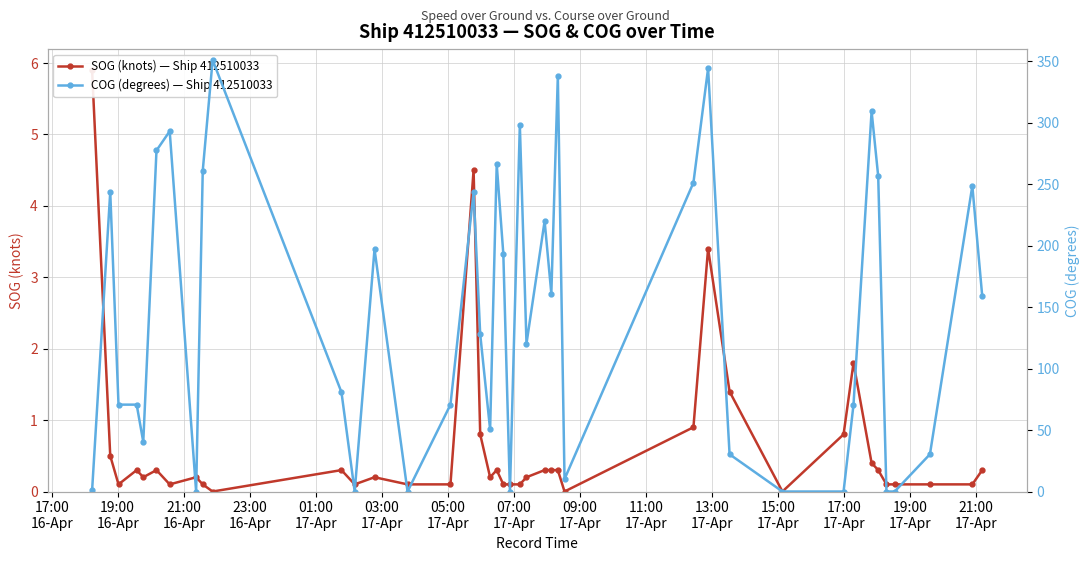

Which category has the lowest value in the COG (degrees) — Ship 412510033 series?

07:00
17-Apr